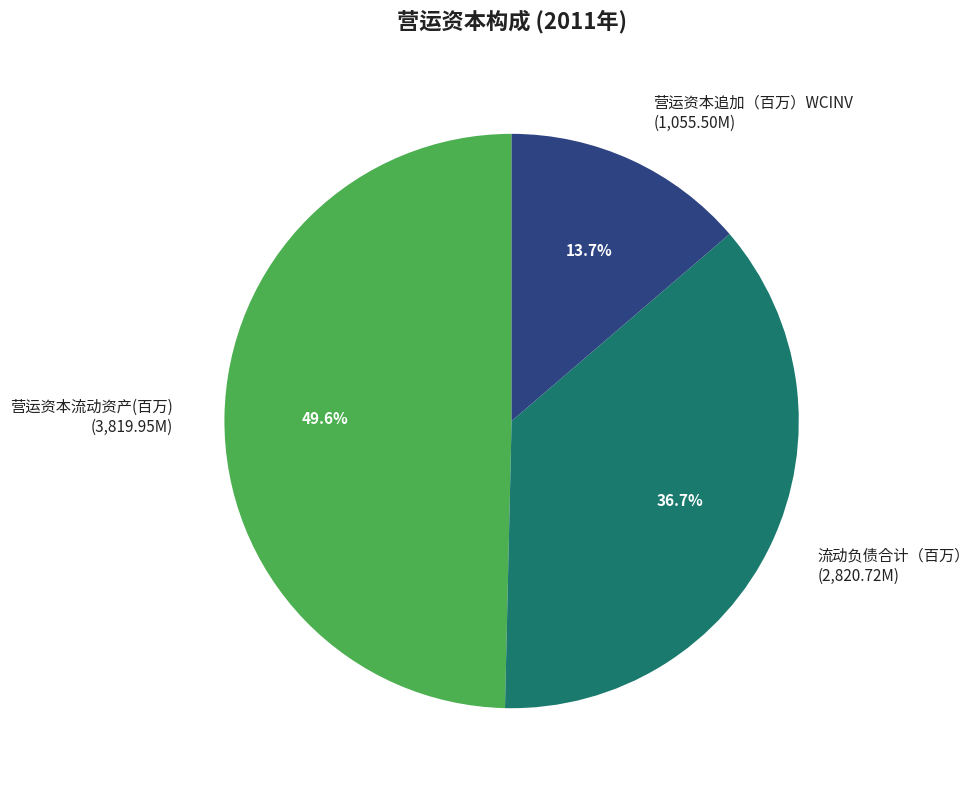

What percentage is the 营运资本追加（百万）WCINV slice, to the nearest percent?

14%